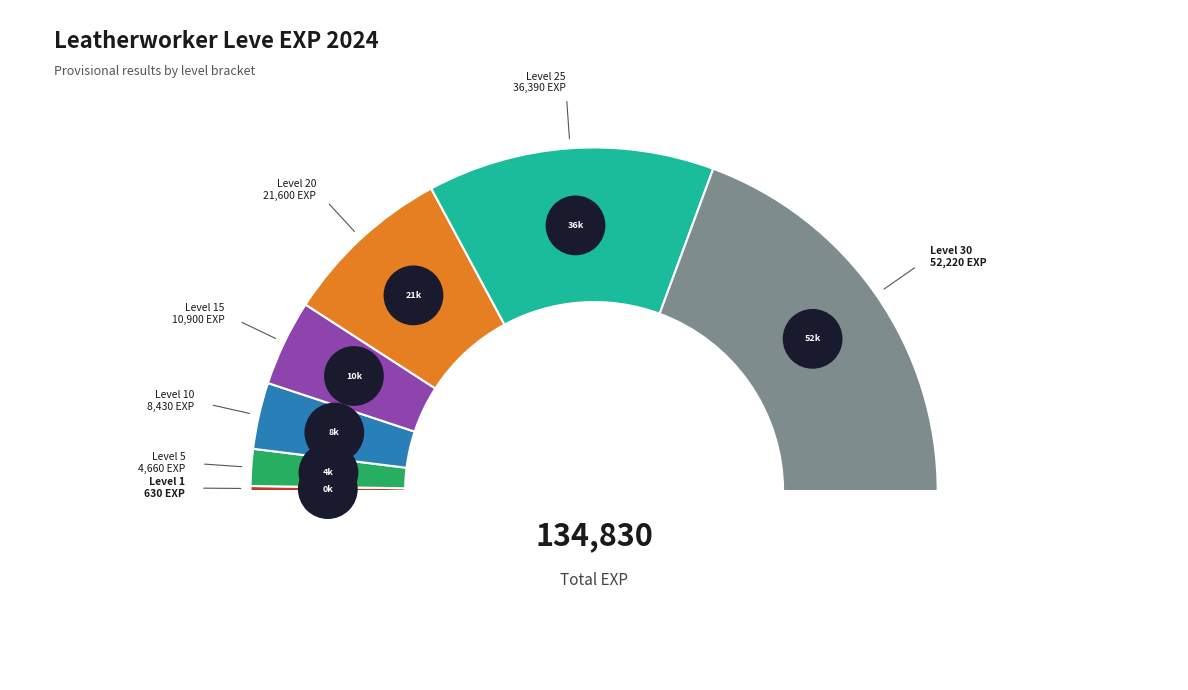

What percentage is the Level 5 slice, to the nearest percent?

3%